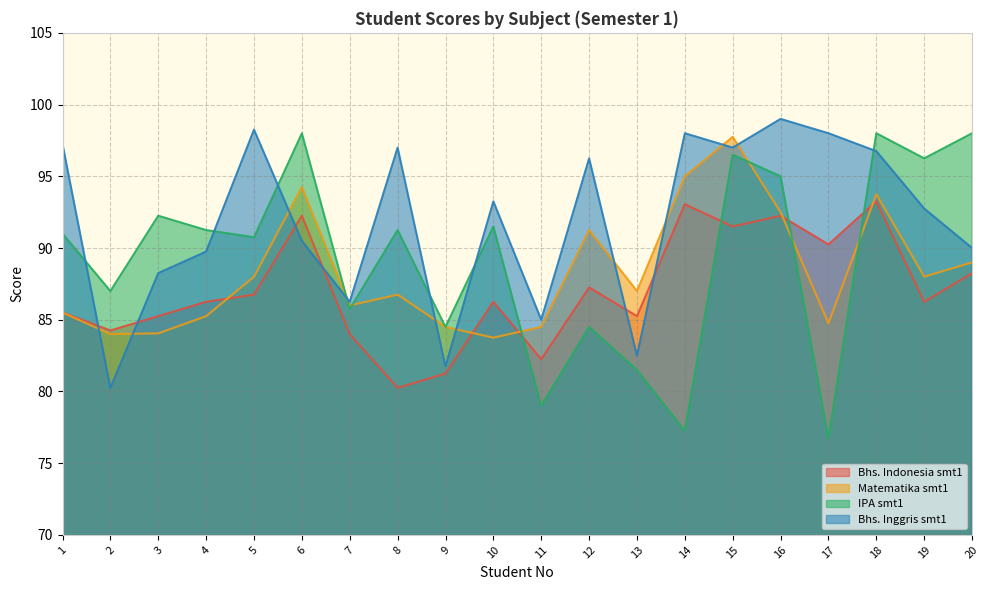

Rank the categories by IPA smt1 value from lowest to highest.

17, 14, 11, 13, 9, 12, 7, 2, 5, 1, 4, 8, 10, 3, 16, 19, 15, 6, 18, 20